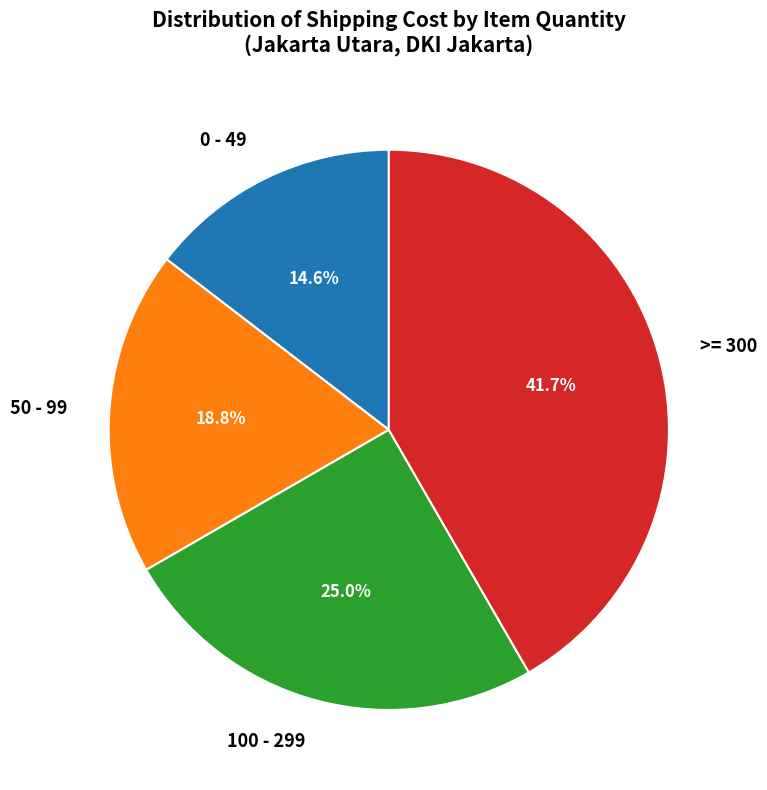

Do 100 - 299 and 0 - 49 together represent more than half of the pie?

No